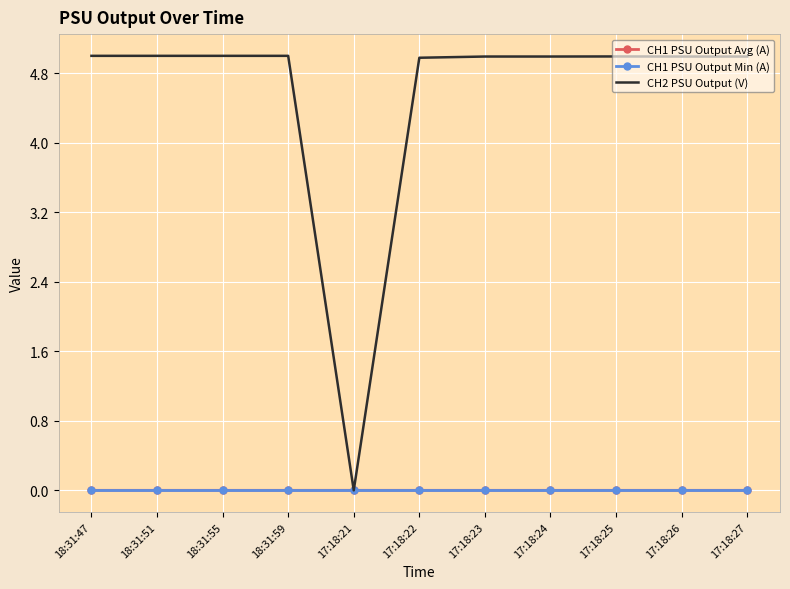

Which category has the lowest value in the CH2 PSU Output (V) series?

17:18:21